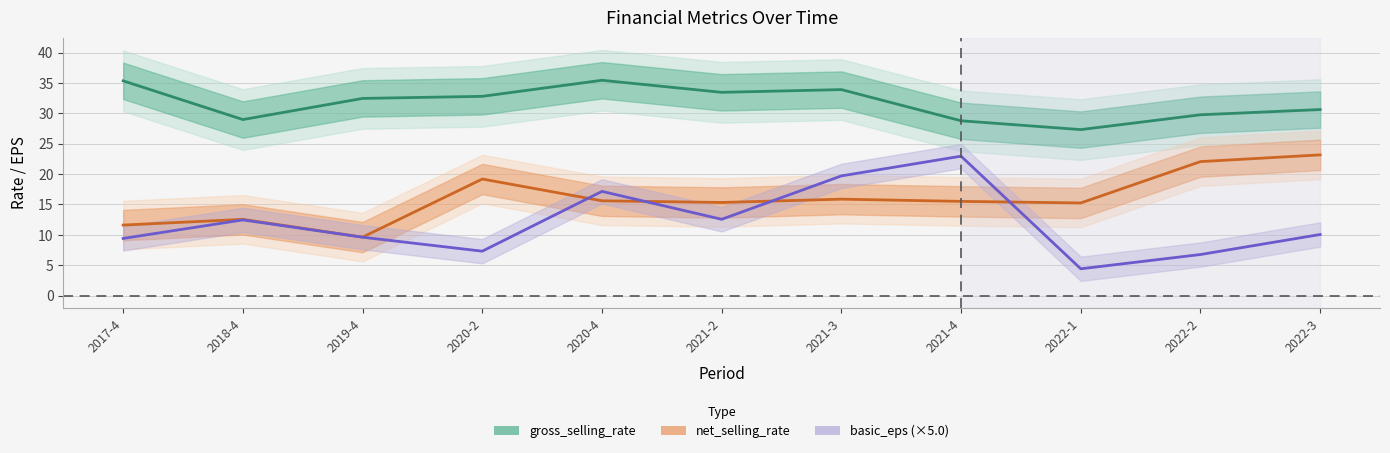

What are all the series names shown in the legend?

gross_selling_rate, net_selling_rate, basic_eps (×5.0)